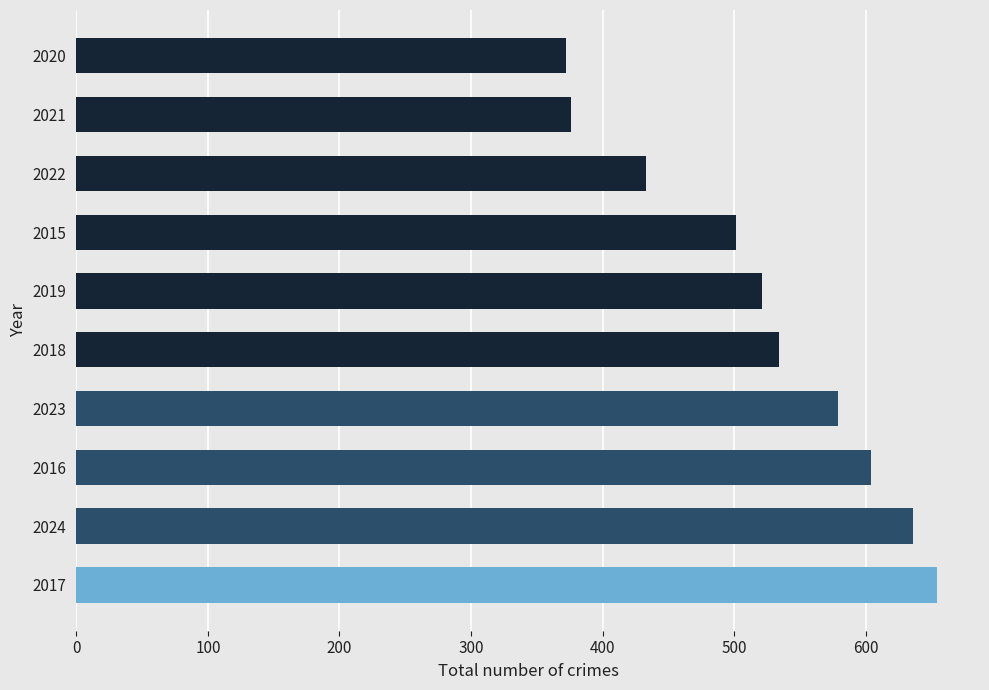

Are the bars horizontal?

Yes